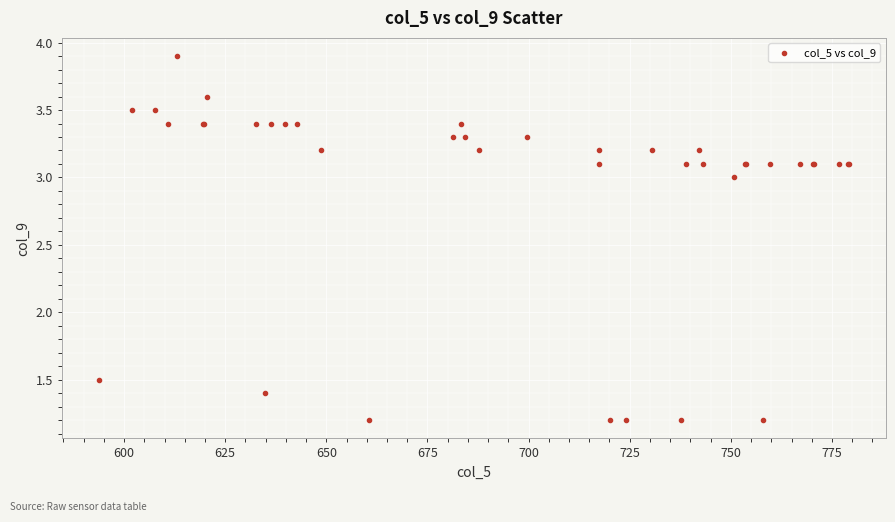

What Y value in the scatter plot is closest to 2?

1.5